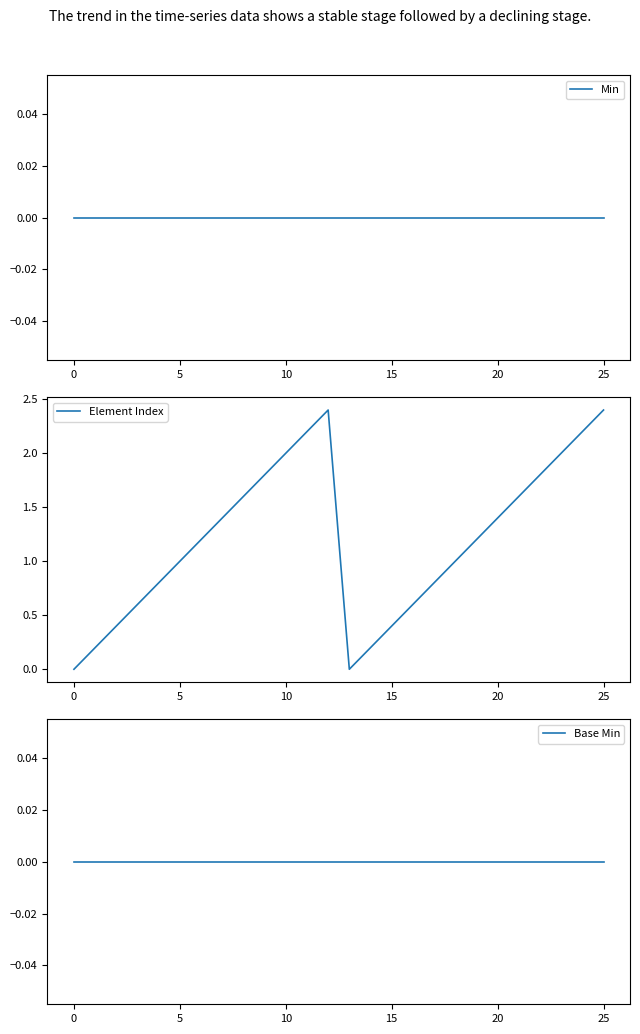

Count the number of data series in this chart.

3